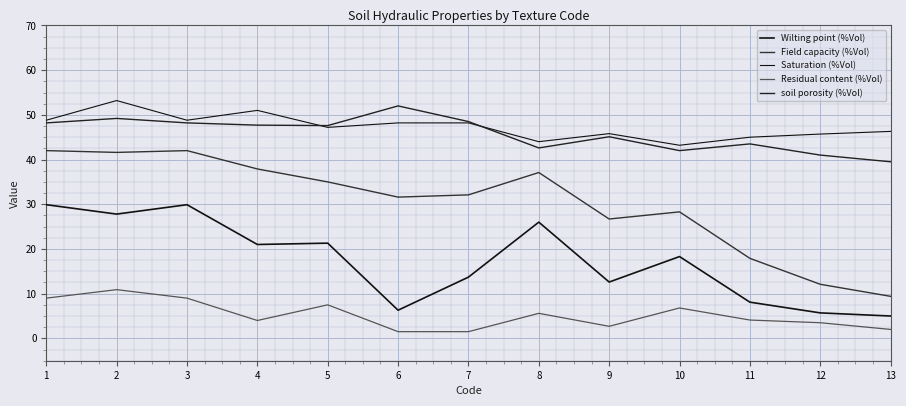

Rank the series at 7 from highest to lowest value.

soil porosity (%Vol), Saturation (%Vol), Field capacity (%Vol), Wilting point (%Vol), Residual content (%Vol)